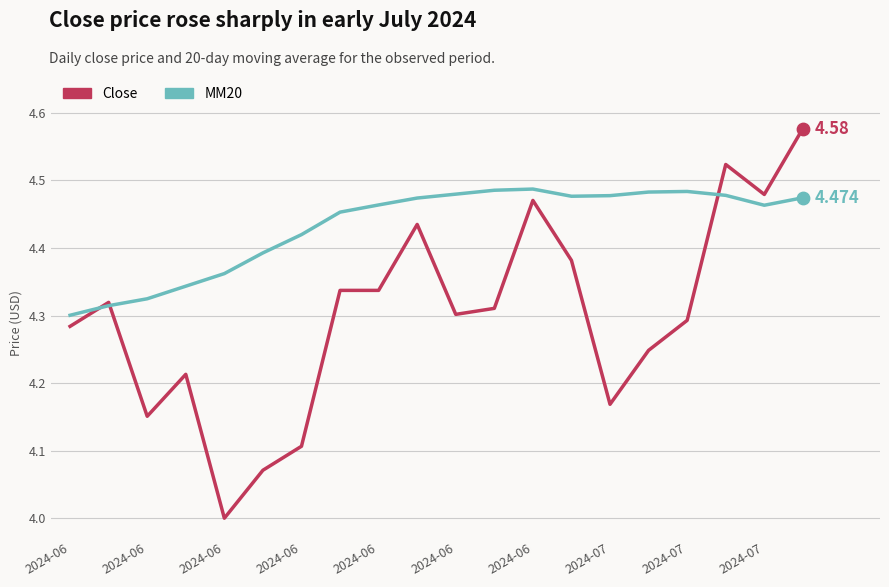

Which series has the largest range (max minus min)?

Close